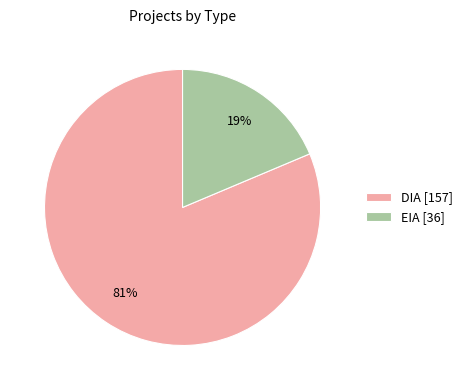

Which category has the smallest portion of the pie?

EIA